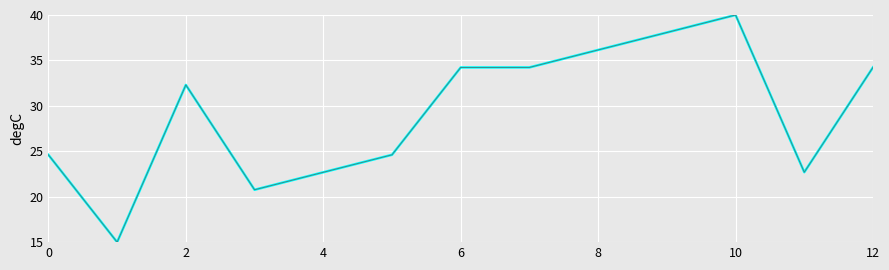

Is it true that NIP (secondary) equals 56.3 at 6?

False